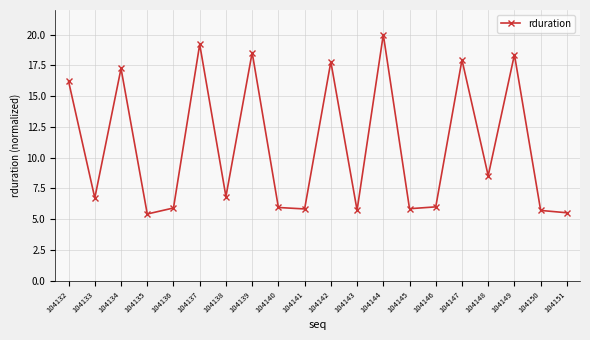

Where is the data nearest to the value 12?

104148